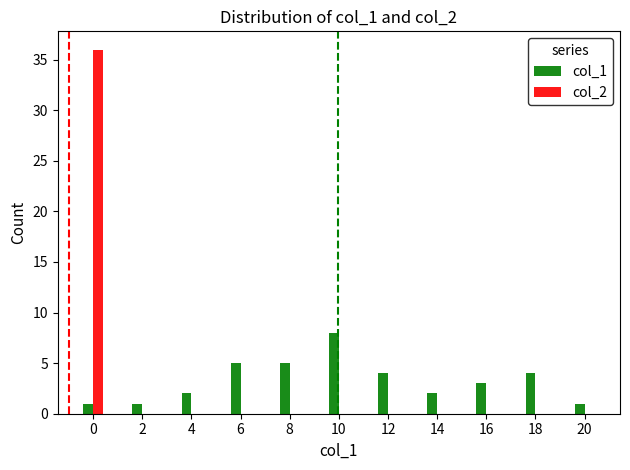

Which series has the widest spread of values?

col_2